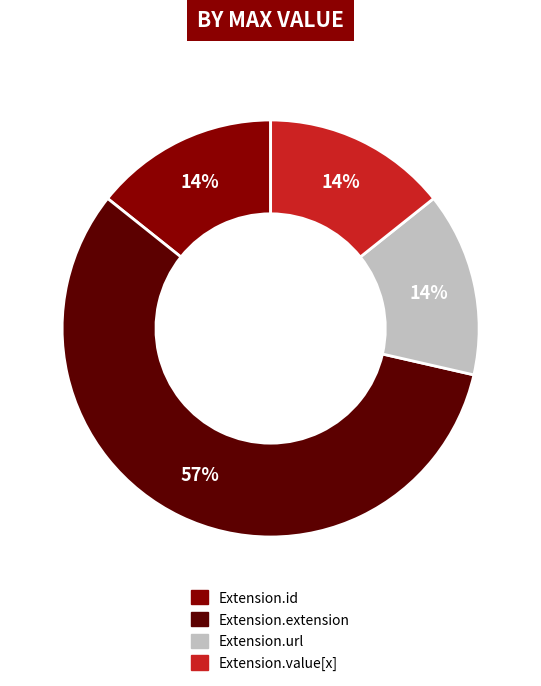

Do Extension.value[x] and Extension.url together represent more than half of the pie?

No